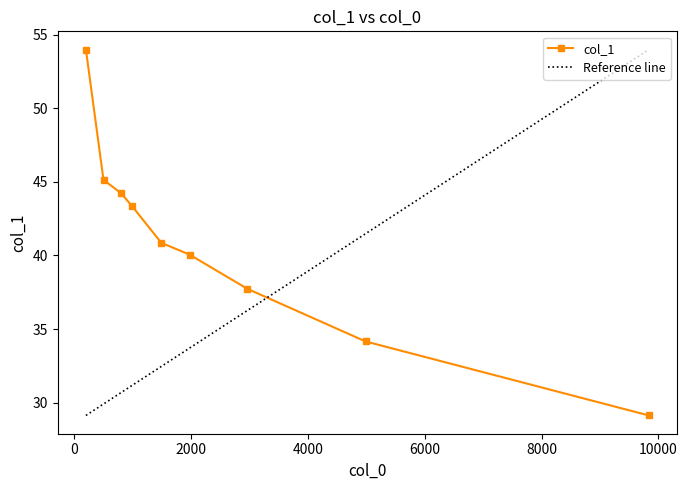

Reading left to right, extract all data points from this chart.

197.3675219171091=54.0	498.48146621339083=45.1	795.650655600664=44.2	983.2970203866512=43.4	1488.6279781063974=40.9	1974.2394063376971=40.0	2962.578403579938=37.7	4986.144593317828=34.2	9836.718135530395=29.1